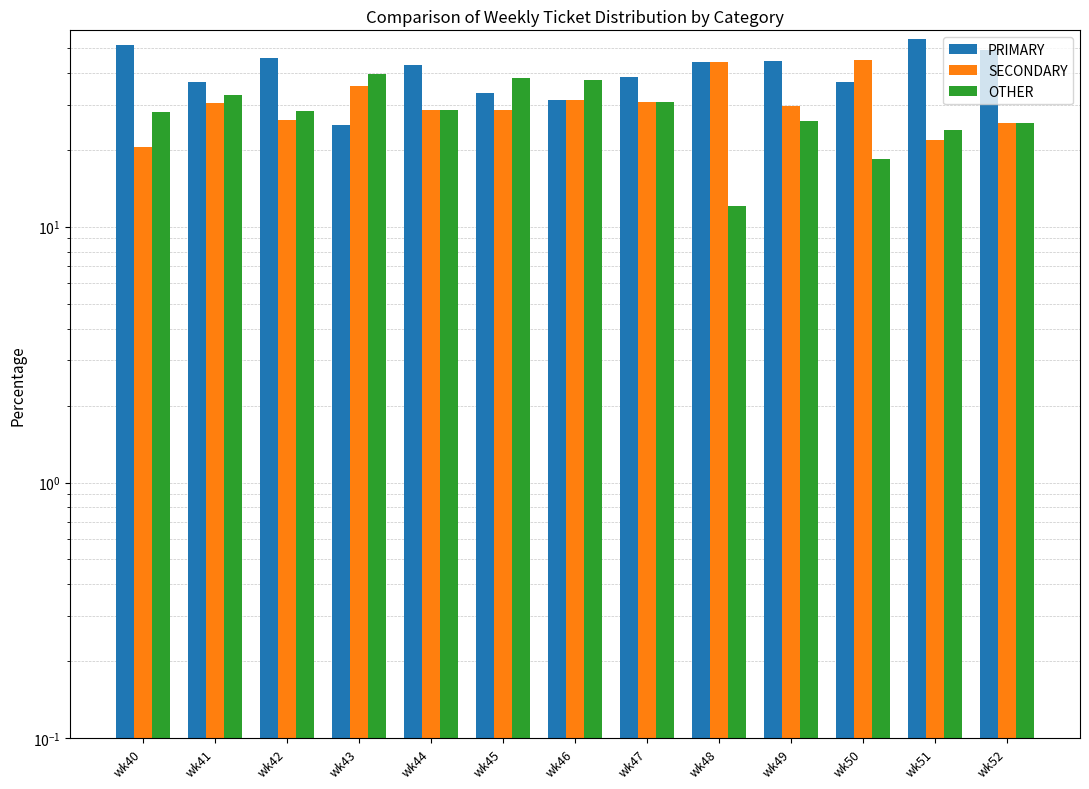

How many groups of bars are there?

13